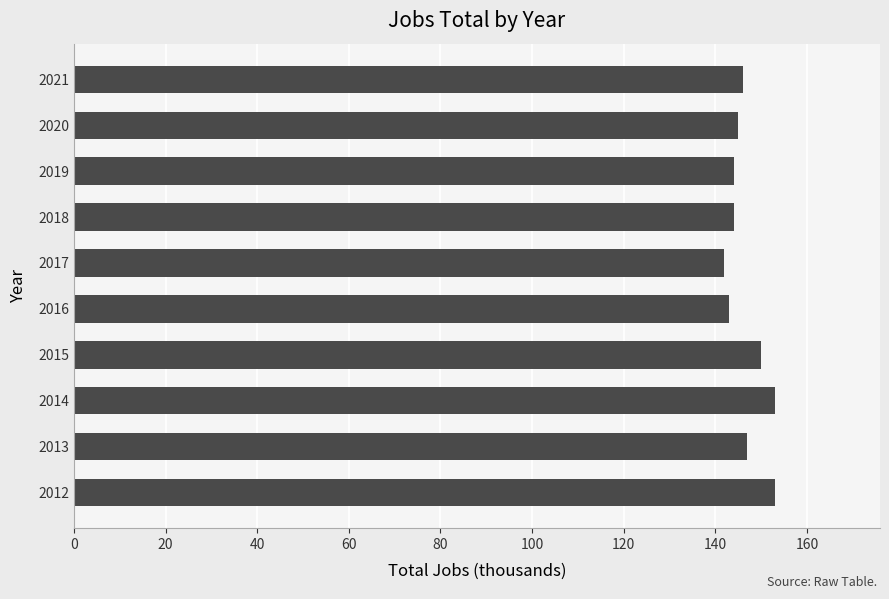

Reading bottom to top, what are all the values shown in this chart?

153	147	153	150	143	142	144	144	145	146